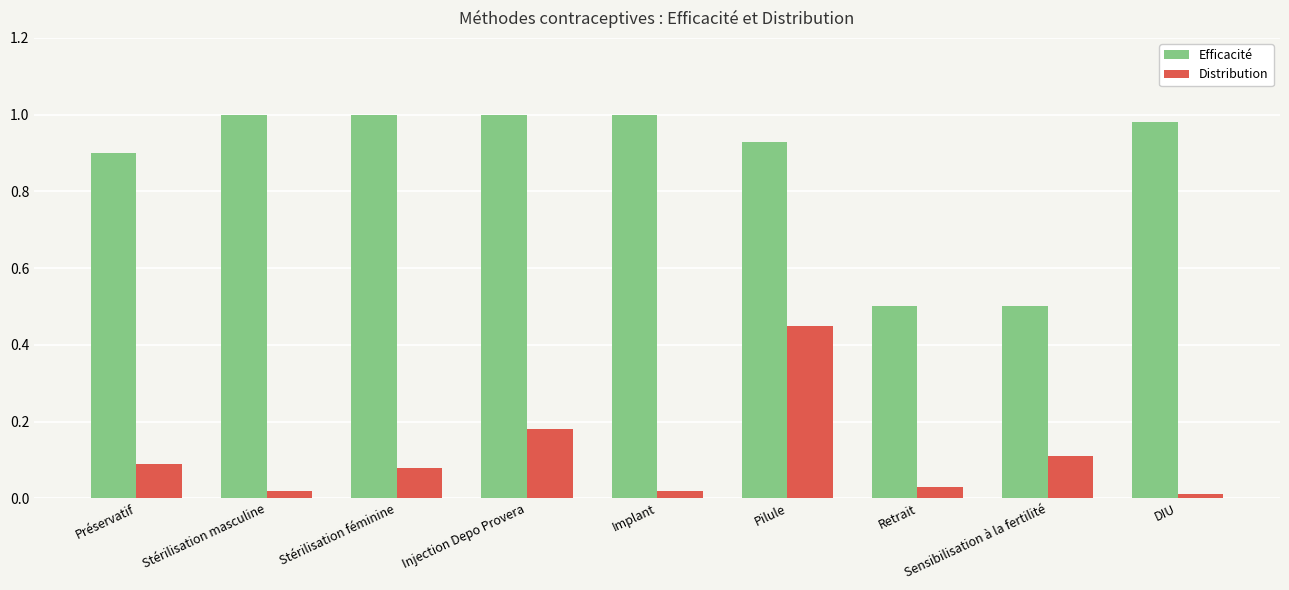

List the series in order of their overall mean, lowest first.

Distribution, Efficacité